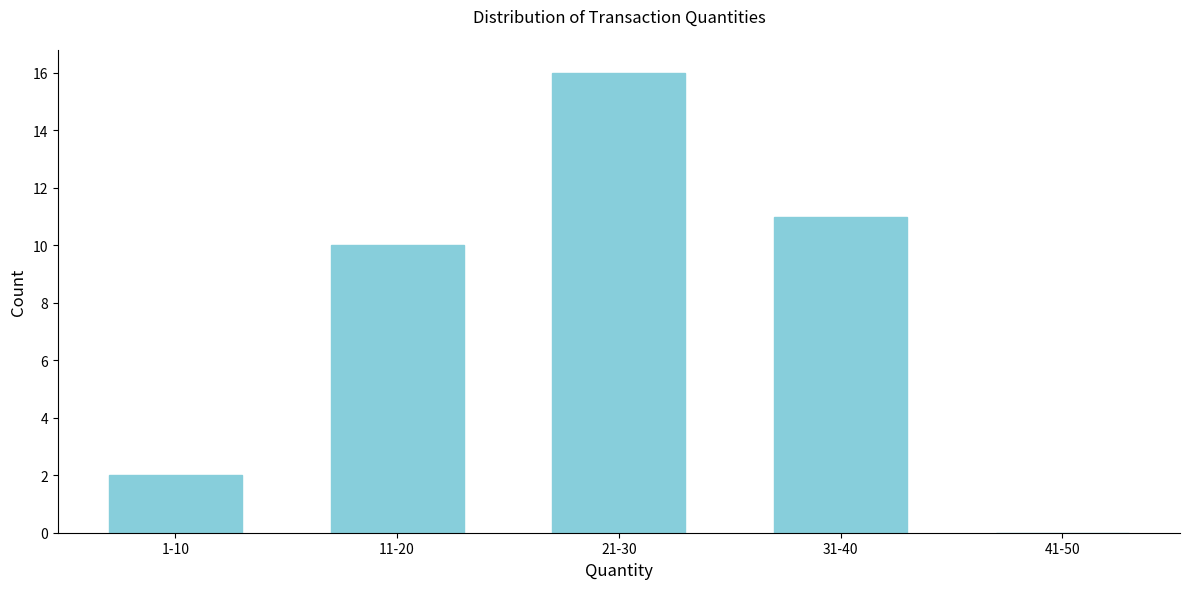

Reading left to right, what are all the values shown in this chart?

1-10=2	11-20=10	21-30=16	31-40=11	41-50=0